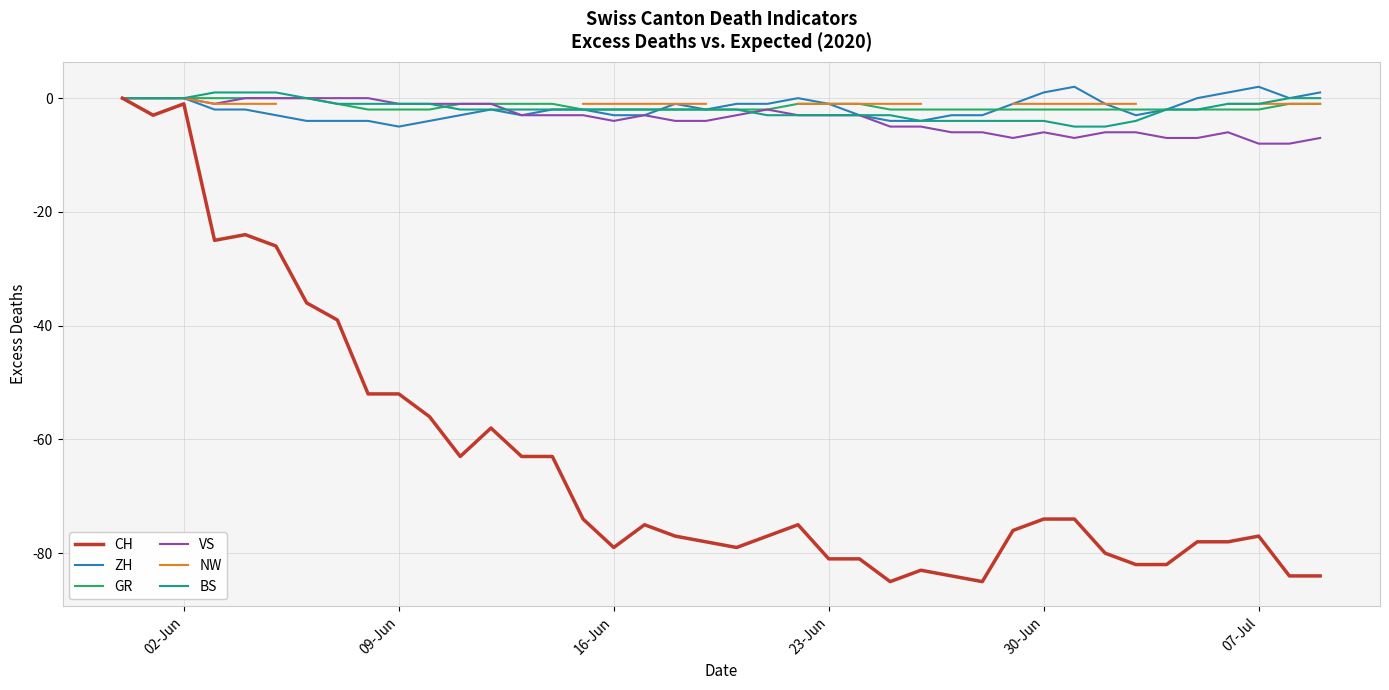

Is it true that BS equals -1 at 07-Jul?

True